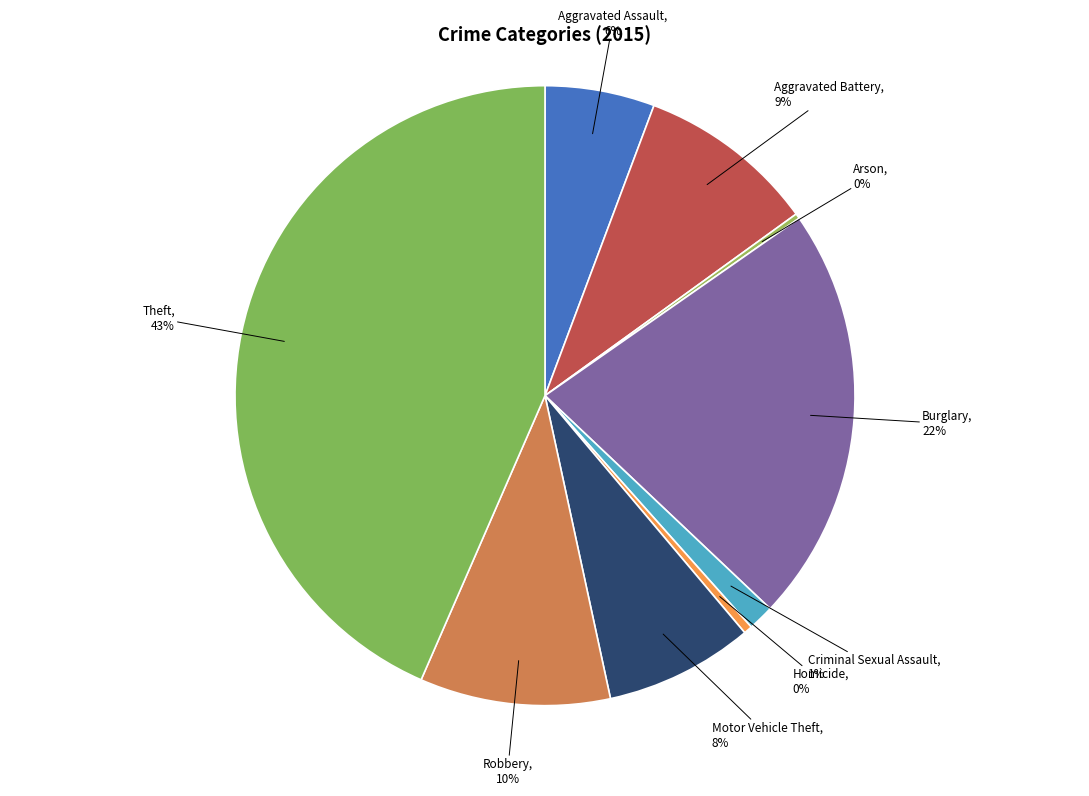

The Criminal Sexual Assault slice represents 10% of the pie. True or false?

False